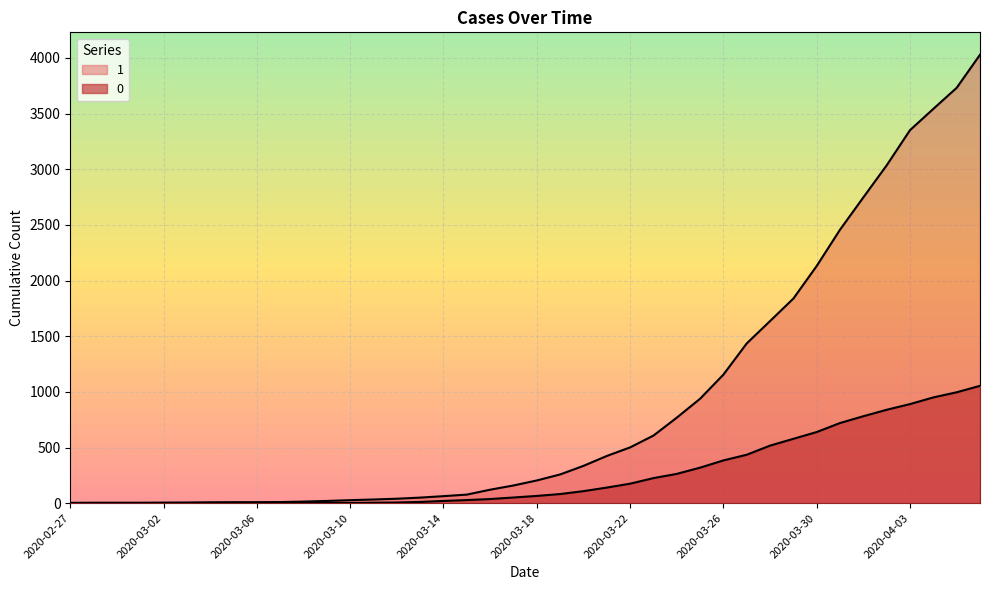

Which category has the lowest value across all series?

2020-02-27